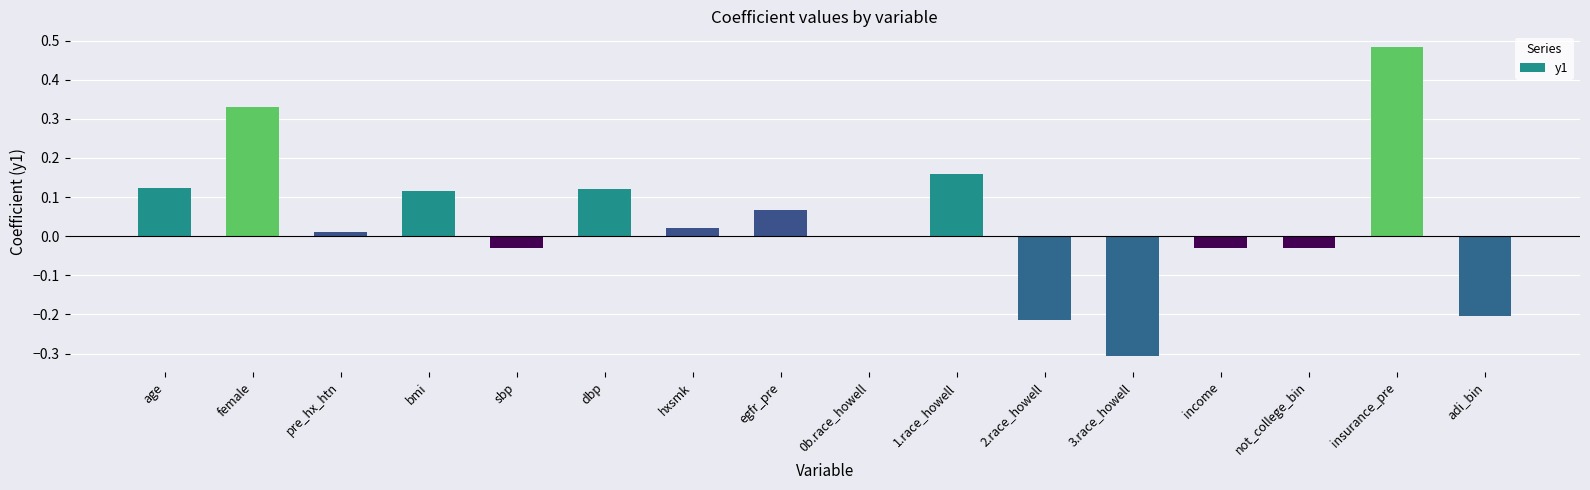

How many series are shown in this chart?

1